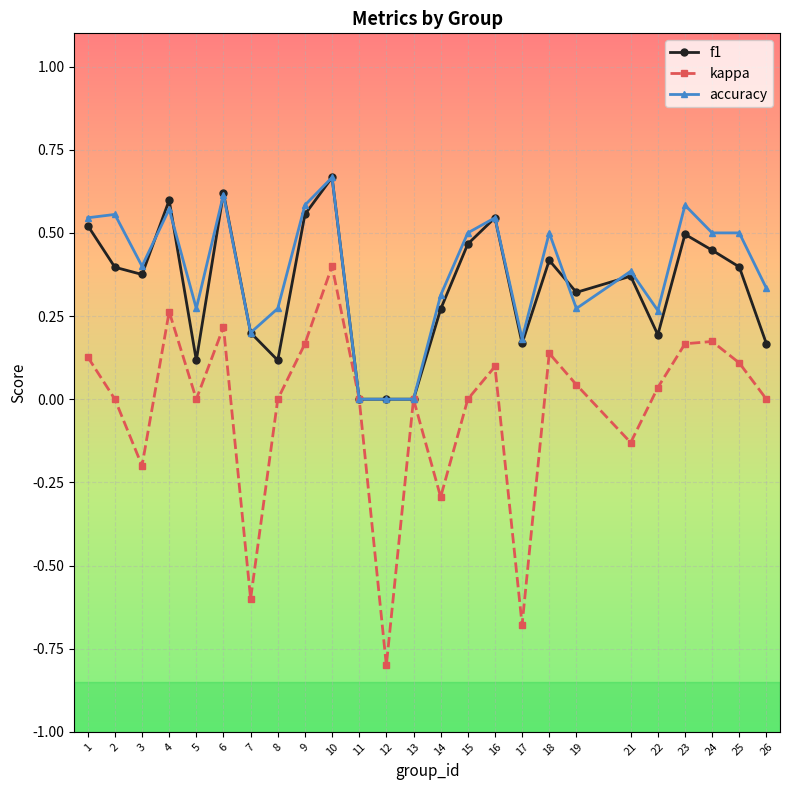

At which label does kappa reach its peak?

10